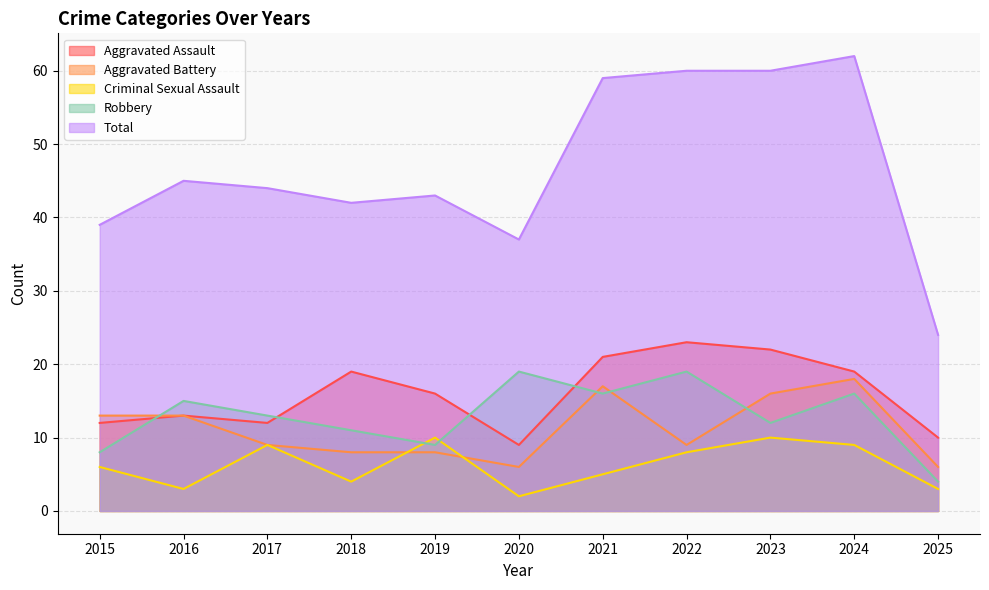

The value of Aggravated Assault at 2023 is 22. True or false?

True